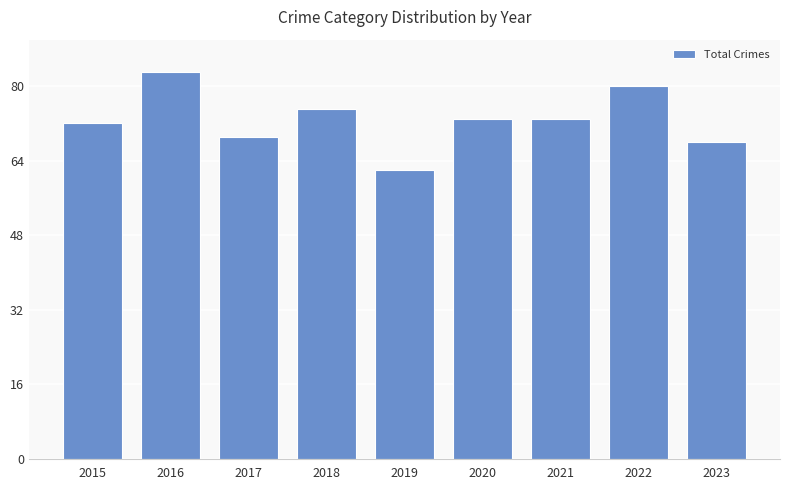

What is the change in value from 2020 to 2022?

+7